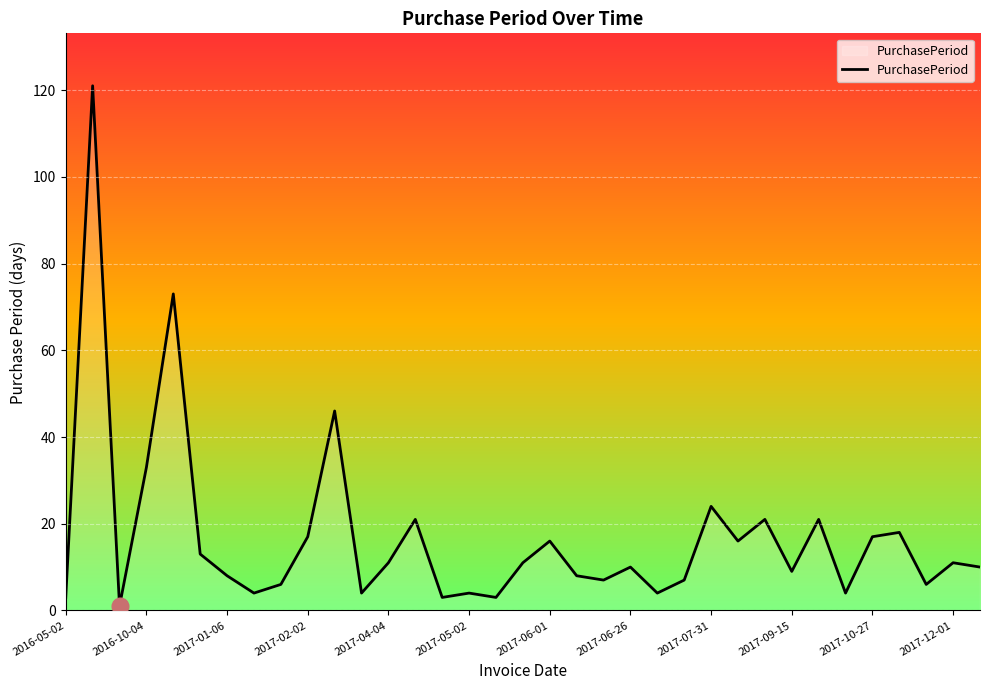

What is the difference between the maximum and minimum values?

120